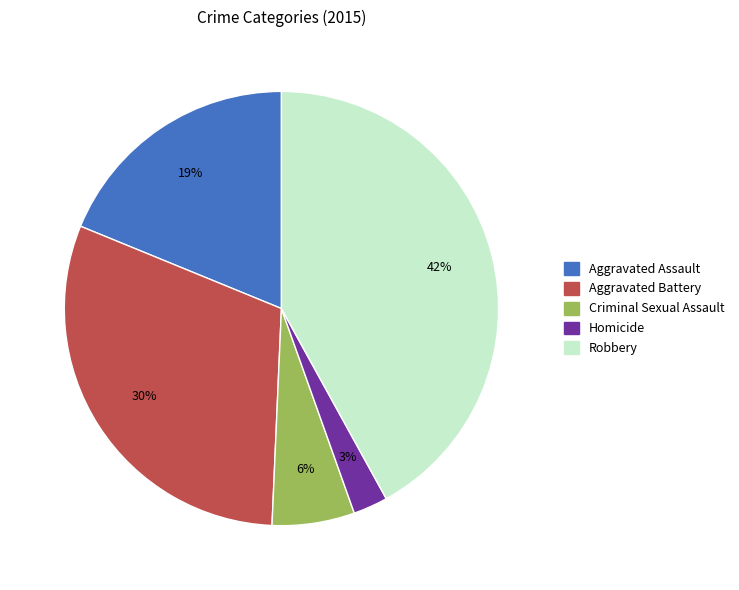

Does any single category account for the majority?

No